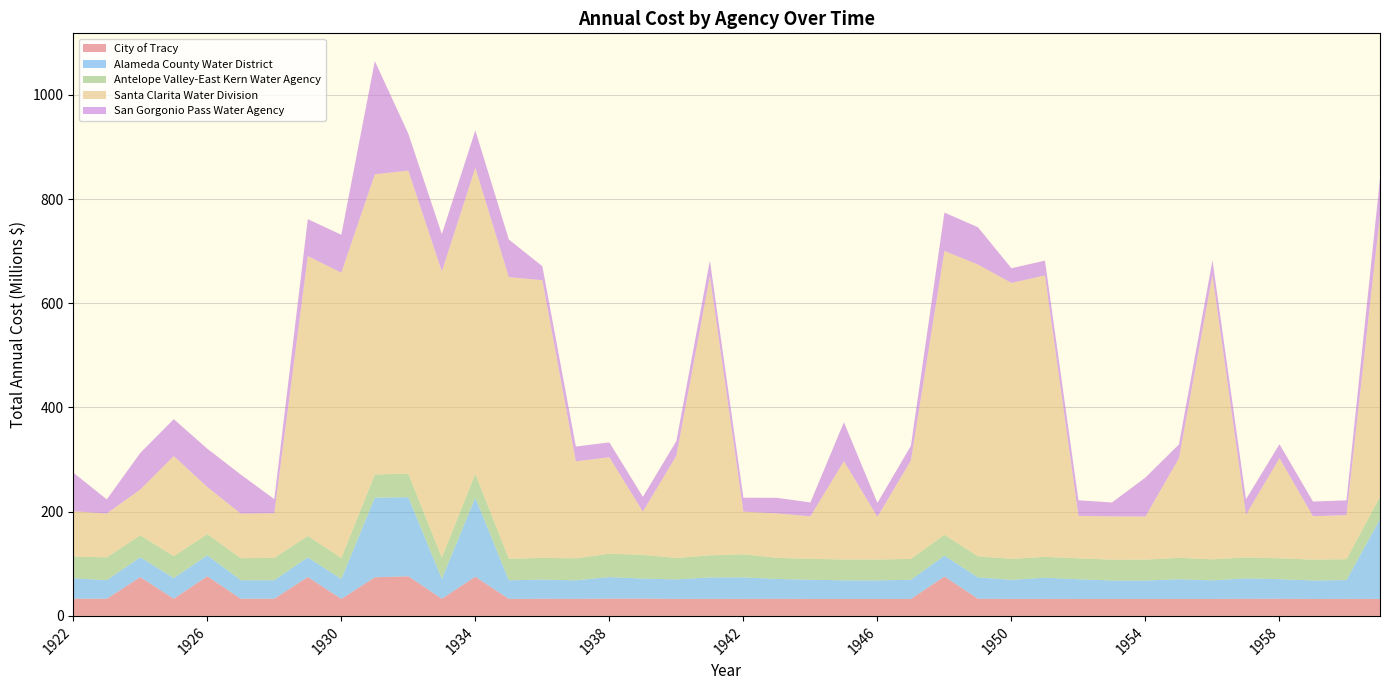

Reading left to right, transcribe all the data shown in this chart.

City of Tracy: 1922=33062757.3	1923=32904427.4	1924=74443111.6	1925=32950738.3	1926=76098880.0	1927=32913527.0	1928=32955766.5	1929=74626049.4	1930=32595871.4	1931=74086657.8	1932=76035062.7	1933=32952614.9	1934=75237817.3	1935=32607832.5	1936=32920890.2	1937=32800256.9	1938=33145608.4	1939=33256906.5	1940=32739037.9	1941=32767603.9	1942=32752874.4	1943=32873439.1	1944=32575393.7	1945=32575378.0	1946=32575377.5	1947=32575377.4	1948=75629159.4	1949=32967293.3	1950=32644226.4	1951=32657464.3	1952=32583586.1	1953=32576198.2	1954=32575459.4	1955=32575385.6	1956=32575378.2	1957=32850734.2	1958=32902656.4	1959=32578315.4	1960=32663927.4	1961=32601819.6
Alameda County Water District: 1922=39124089.8	1923=35631284.0	1924=38205939.0	1925=39628731.5	1926=40243175.8	1927=35577109.9	1928=35515503.1	1929=37793304.2	1930=38114367.9	1931=152797357.2	1932=151765894.9	1933=38338818.5	1934=151847766.4	1935=35686589.8	1936=36890709.4	1937=35373129.7	1938=41423308.4	1939=38338620.7	1940=37272238.8	1941=41059810.7	1942=41119646.1	1943=38020959.9	1944=36794239.0	1945=35648822.5	1946=35593433.8	1947=36713653.0	1948=39946459.1	1949=41008318.1	1950=36599279.9	1951=40614566.5	1952=37715994.0	1953=35368535.9	1954=35351193.3	1955=37795458.7	1956=35628048.1	1957=39223689.3	1958=37560615.8	1959=35352998.1	1960=36135153.5	1961=153150958.9
Antelope Valley-East Kern Water Agency: 1922=41551327.8	1923=43873597.2	1924=41979863.4	1925=42175830.2	1926=40723343.6	1927=42295766.4	1928=42907255.8	1929=40992901.7	1930=40541599.9	1931=44451652.8	1932=45303836.8	1933=40898427.3	1934=45686766.8	1935=41410579.0	1936=41504017.5	1937=42362940.7	1938=44775817.9	1939=45622648.5	1940=41113603.0	1941=42447617.3	1942=44444535.1	1943=40535299.9	1944=40144376.4	1945=40105284.1	1946=40101374.8	1947=40100983.9	1948=40100944.8	1949=40558939.9	1950=40256564.5	1951=40116502.9	1952=40102496.7	1953=40101096.1	1954=40100956.0	1955=41034674.9	1956=40418215.6	1957=40132668.0	1958=40104113.2	1959=40101257.8	1960=40100972.2	1961=42919519.1
Santa Clarita Water Division: 1922=87241375.0	1923=84064174.5	1924=87943552.6	1925=191929242.4	1926=90204661.5	1927=85563791.0	1928=85697028.0	1929=537059202.6	1930=547380107.0	1931=576066447.1	1932=581431896.0	1933=548693522.9	1934=587156560.7	1935=540423496.8	1936=532824428.7	1937=186090606.4	1938=185014666.9	1939=82897474.8	1940=196227645.8	1941=535670957.6	1942=81746063.7	1943=85304076.3	1944=81565760.6	1945=188583365.5	1946=81838694.3	1947=188849706.2	1948=544655725.5	1949=559719769.9	1950=529457502.4	1951=539961217.7	1952=81525793.4	1953=82867596.3	1954=82647079.8	1955=191258931.6	1956=545323897.2	1957=81850496.4	1958=192208652.0	1959=83171289.1	1960=84538600.6	1961=540466438.6
San Gorgonio Pass Water Agency: 1922=74081031.9	1923=27055331.5	1924=70151291.8	1925=70854239.8	1926=73492640.7	1927=74837479.9	1928=26987138.2	1929=70827478.0	1930=72782658.8	1931=217273461.4	1932=70824919.5	1933=71683933.9	1934=71701970.6	1935=72162291.6	1936=26871993.6	1937=28354433.3	1938=28611262.9	1939=28368962.7	1940=28199039.0	1941=29893795.9	1942=26727737.2	1943=29895466.2	1944=26633429.3	1945=74762463.2	1946=26700102.8	1947=28187560.3	1948=73638075.2	1949=71624099.2	1950=28185593.2	1951=28383958.6	1952=29948744.1	1953=26741518.8	1954=74874941.8	1955=26506618.5	1956=28433641.8	1957=29743420.9	1958=26713814.6	1959=28303704.5	1960=28252935.5	1961=70448810.7